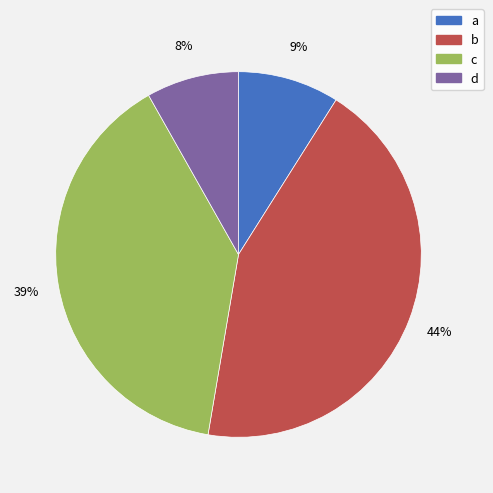

Rank the categories by value from highest to lowest.

b, c, a, d